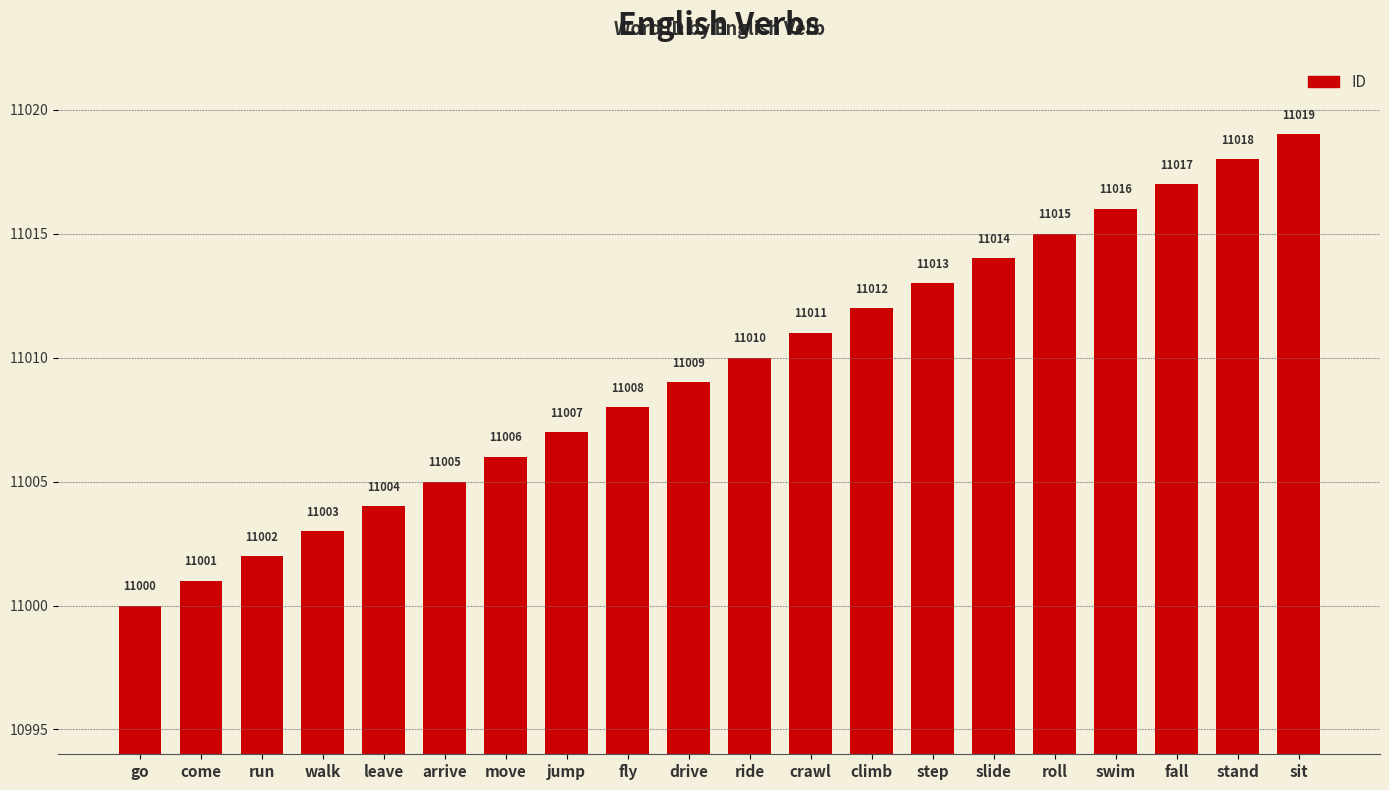

What is the average value?

11010